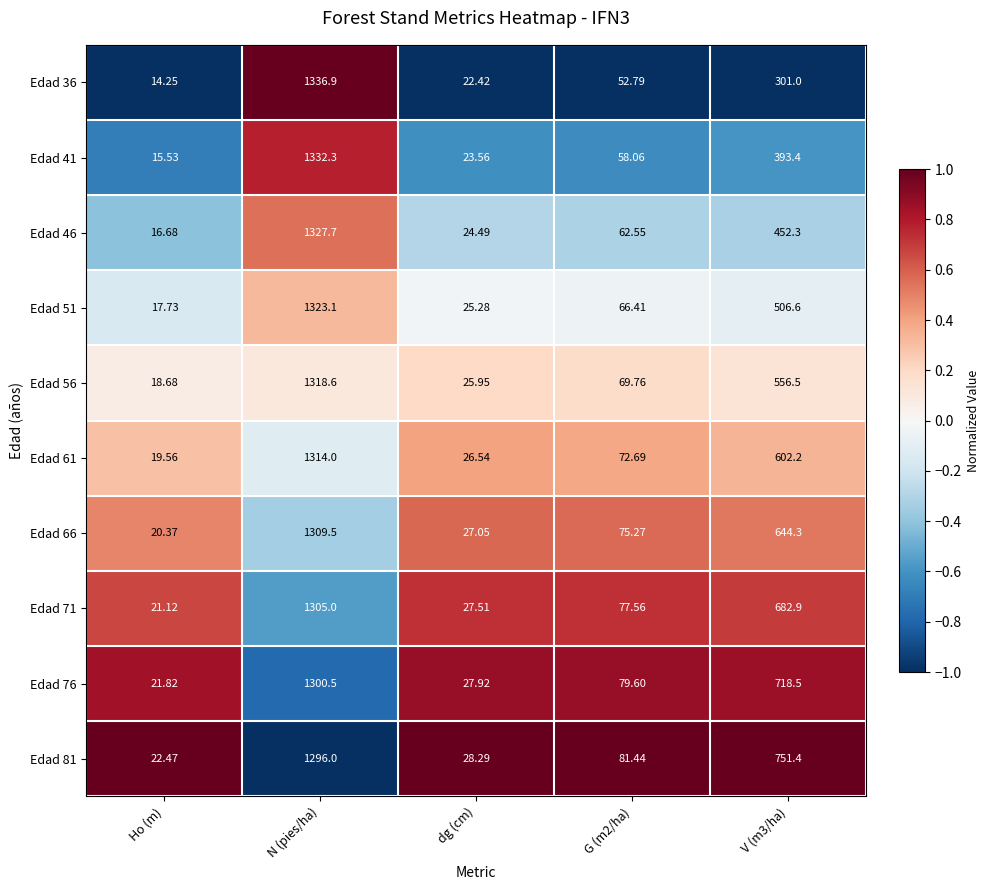

Where does the Edad 66 series first go above 75?

N (pies/ha)